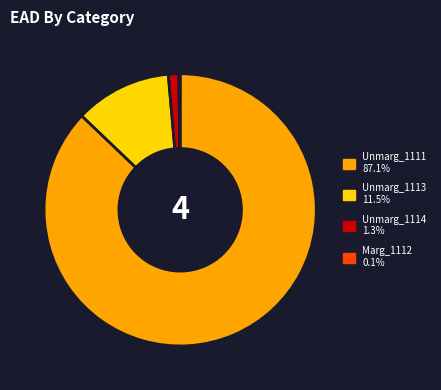

Is there a majority slice in this chart?

Yes